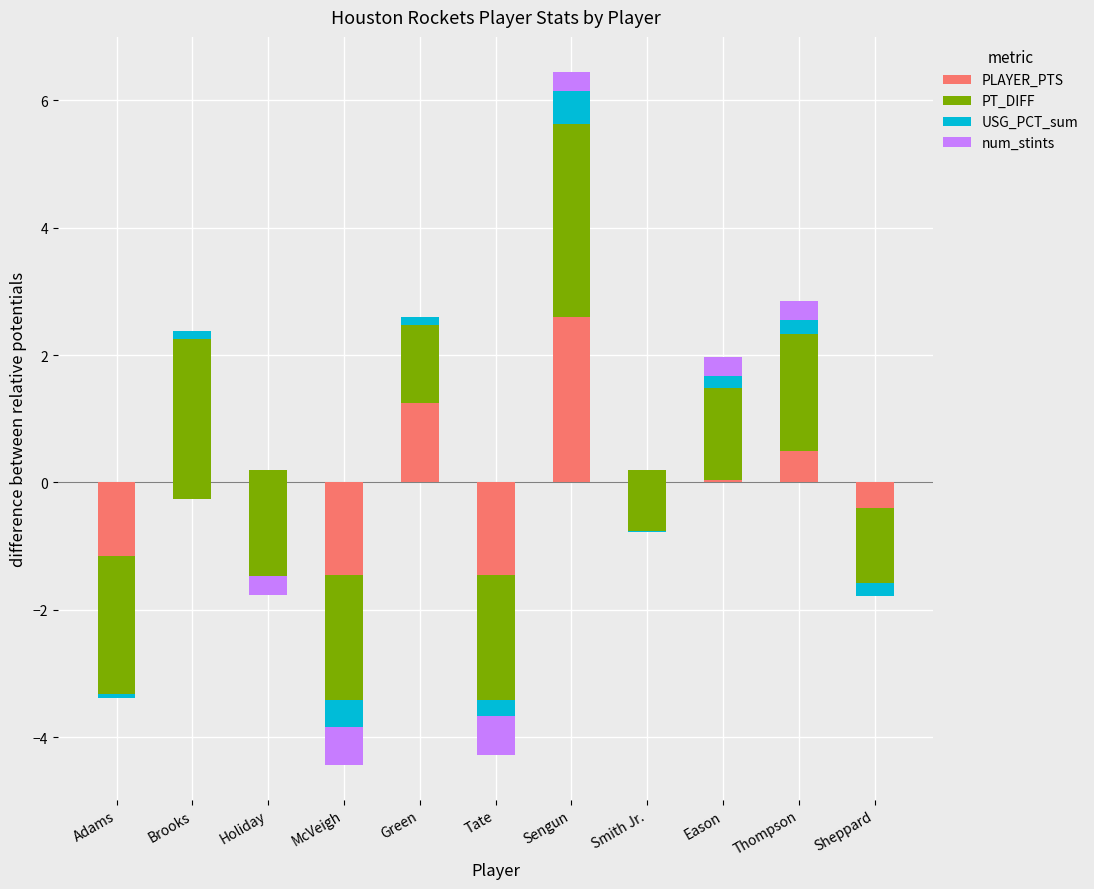

What is the difference between the second highest and second lowest values in the PT_DIFF series?

4.6